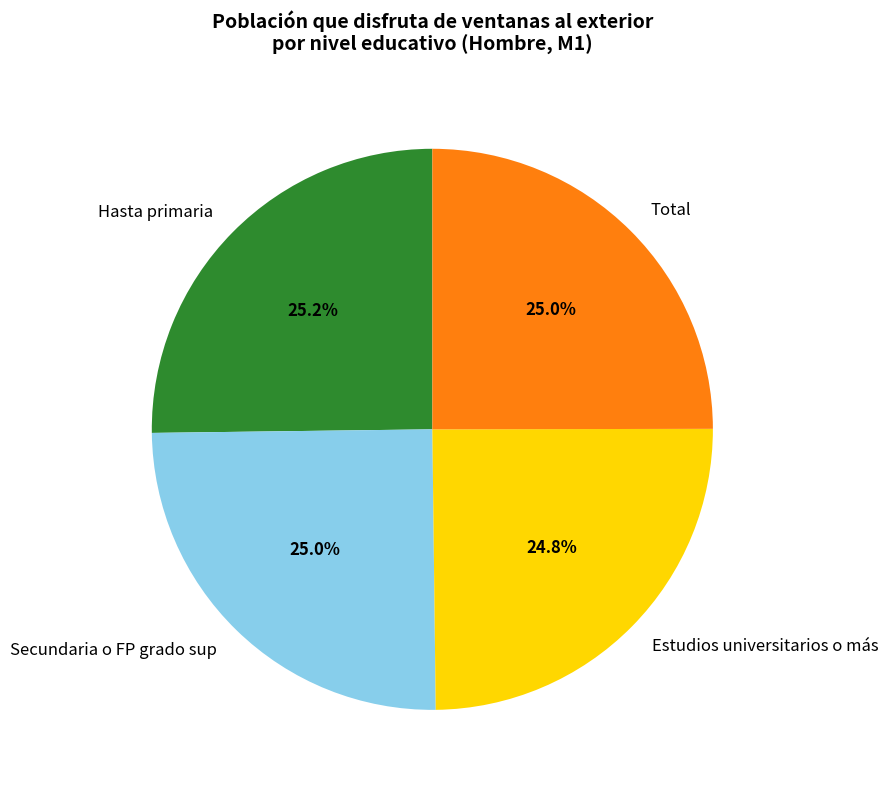

The Estudios universitarios o más slice represents 40% of the pie. True or false?

False